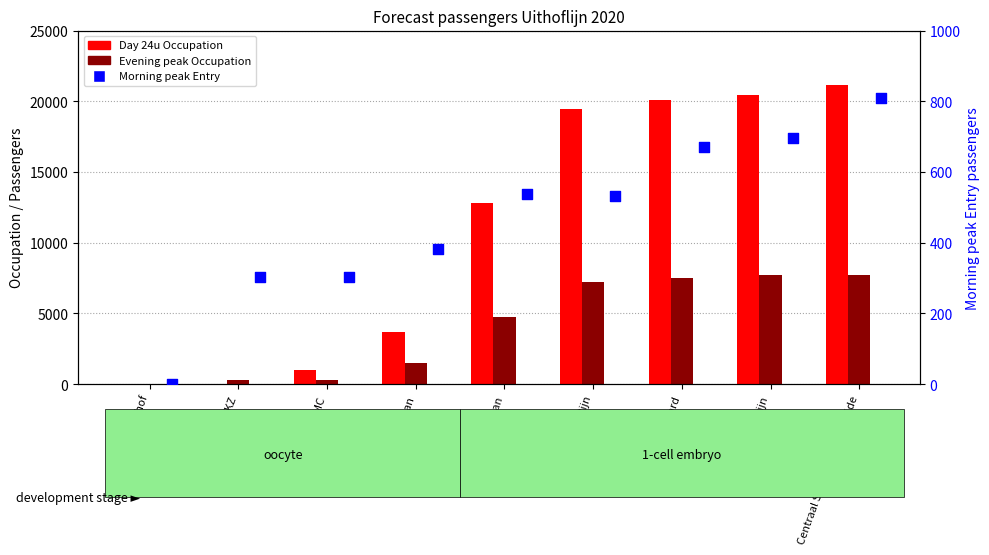

Which series has the widest spread of Y values?

Day 24u Occupation